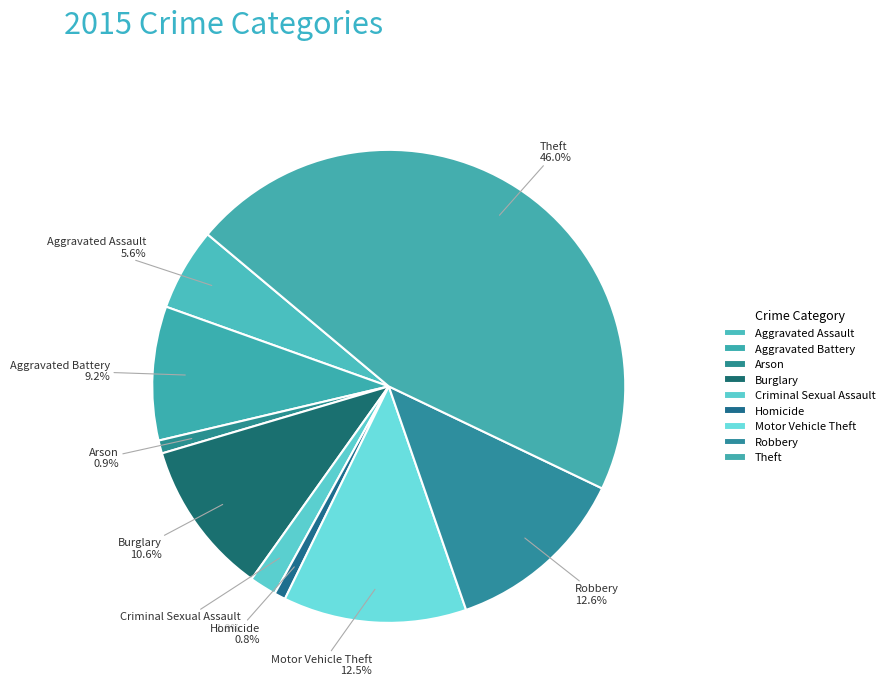

To the nearest percent, what percentage of the pie is Robbery?

13%